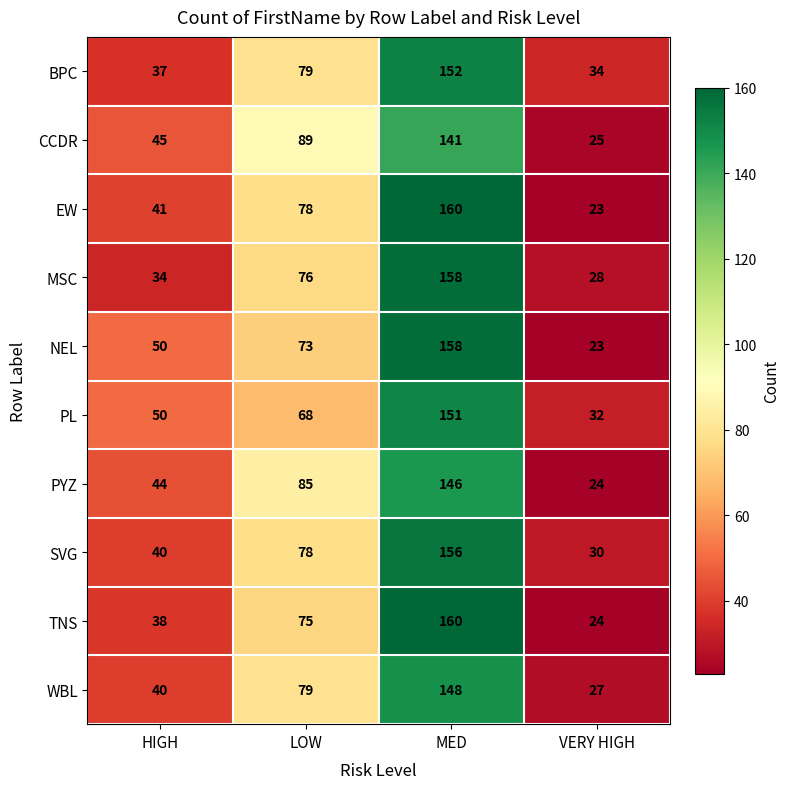

How many TNS values are between 38 and 160?

3